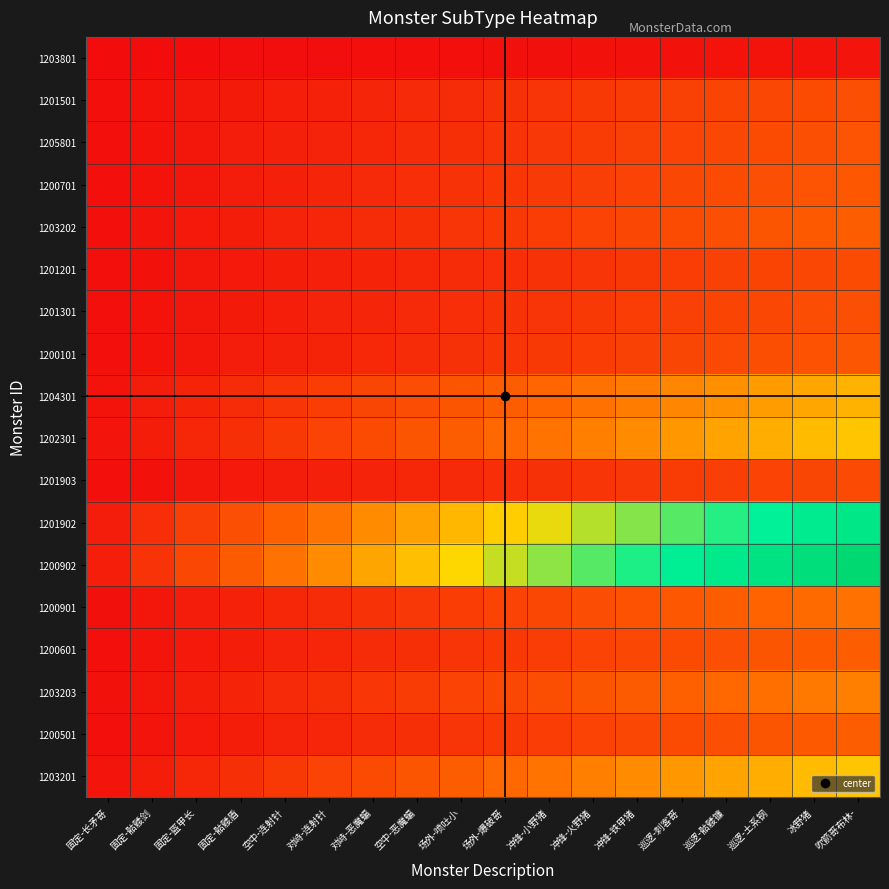

At which category is the sum across all series the highest?

吹箭哥布林-